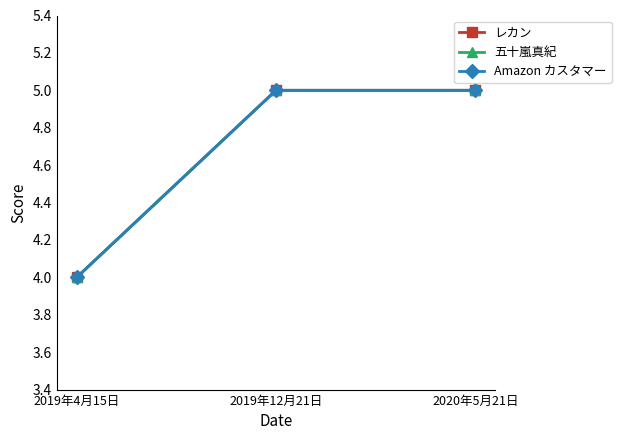

At which label does Amazon カスタマー reach its minimum?

2019年4月15日